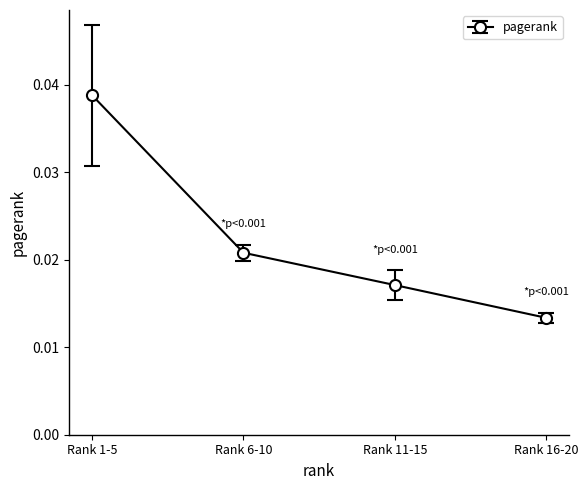

True or false: there are more than 2 points higher than both neighbors.

False